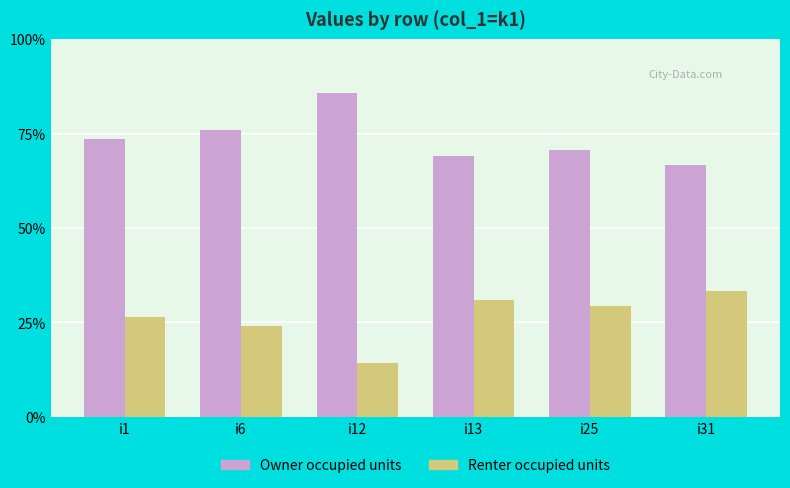

What is the value of the Owner occupied units bar at the 2nd from the left?

76.0